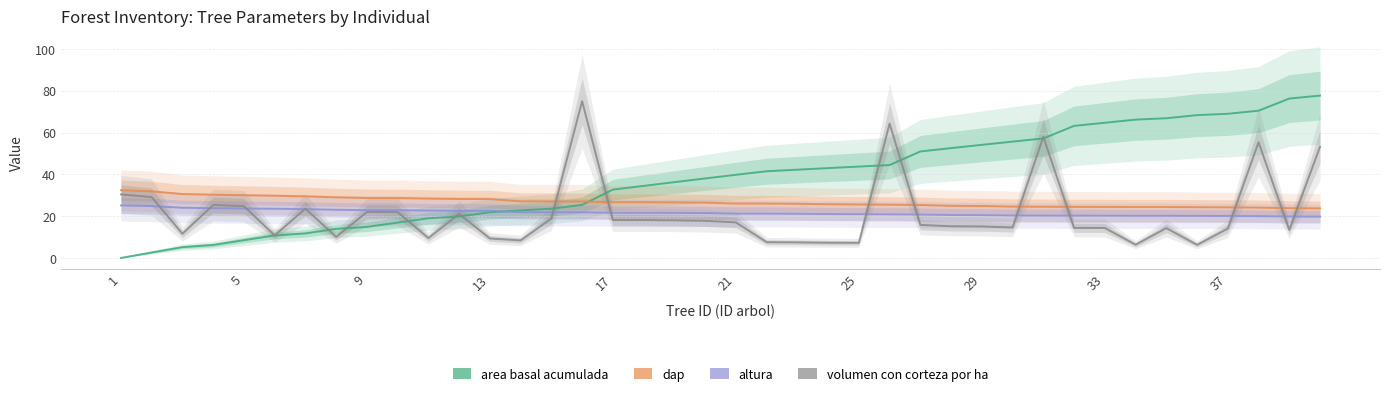

What are all the series names shown in the legend?

area basal acumulada, dap, altura, volumen con corteza por ha